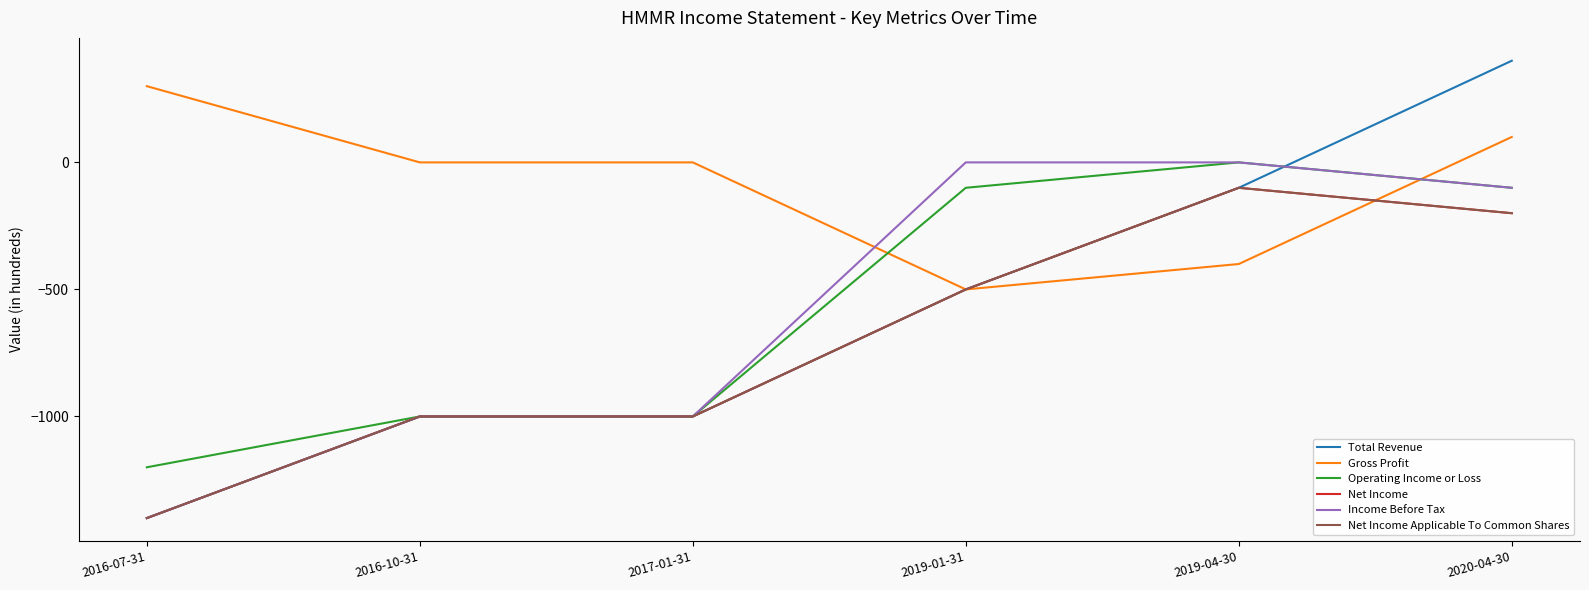

What is the difference between the highest and lowest values at 2020-04-30?

600